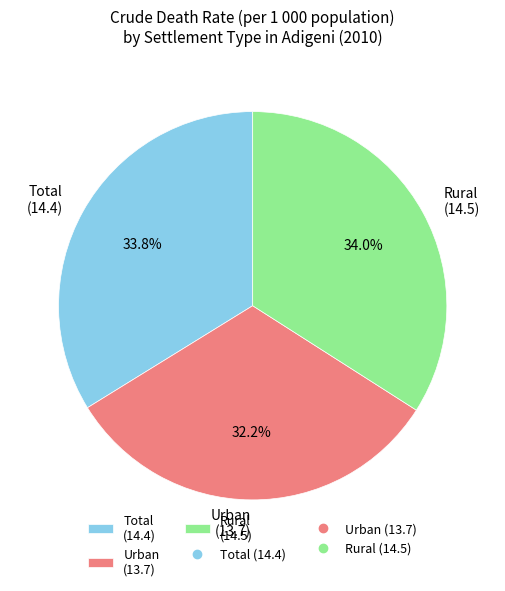

How many segments does this pie chart have?

3